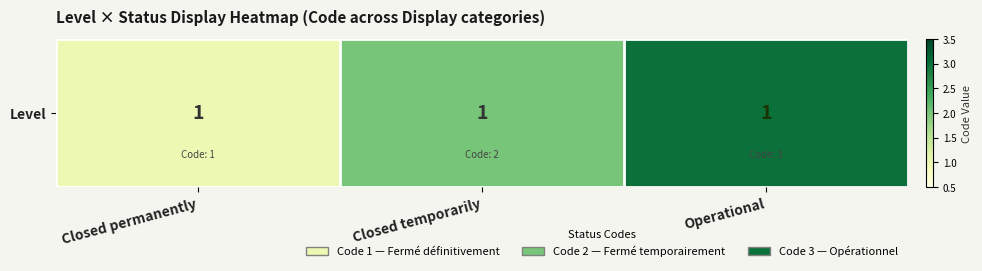

Rank the categories by value from lowest to highest.

Closed permanently, Closed temporarily, Operational